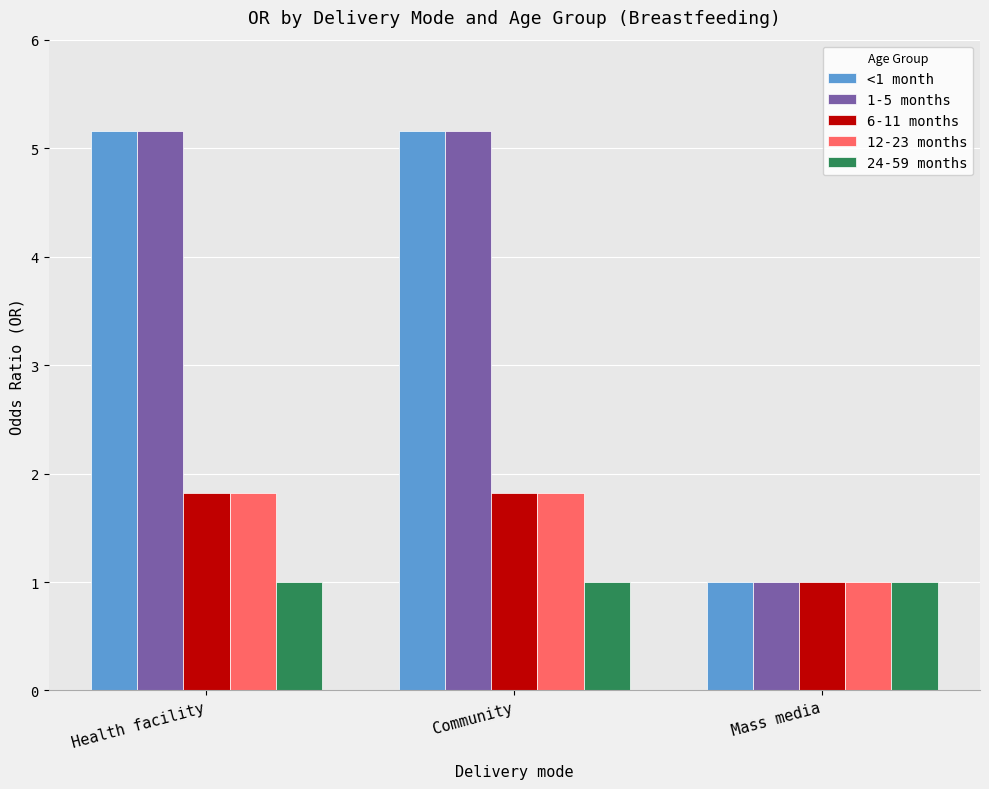

How many distinct data groups are displayed?

5